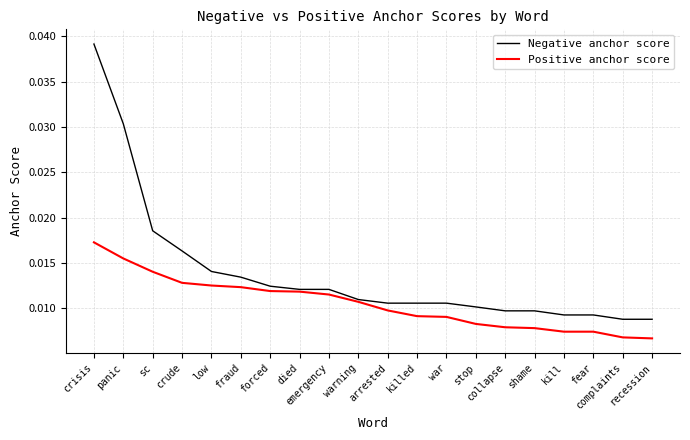

Does the chart display data point markers on the line(s)?

No